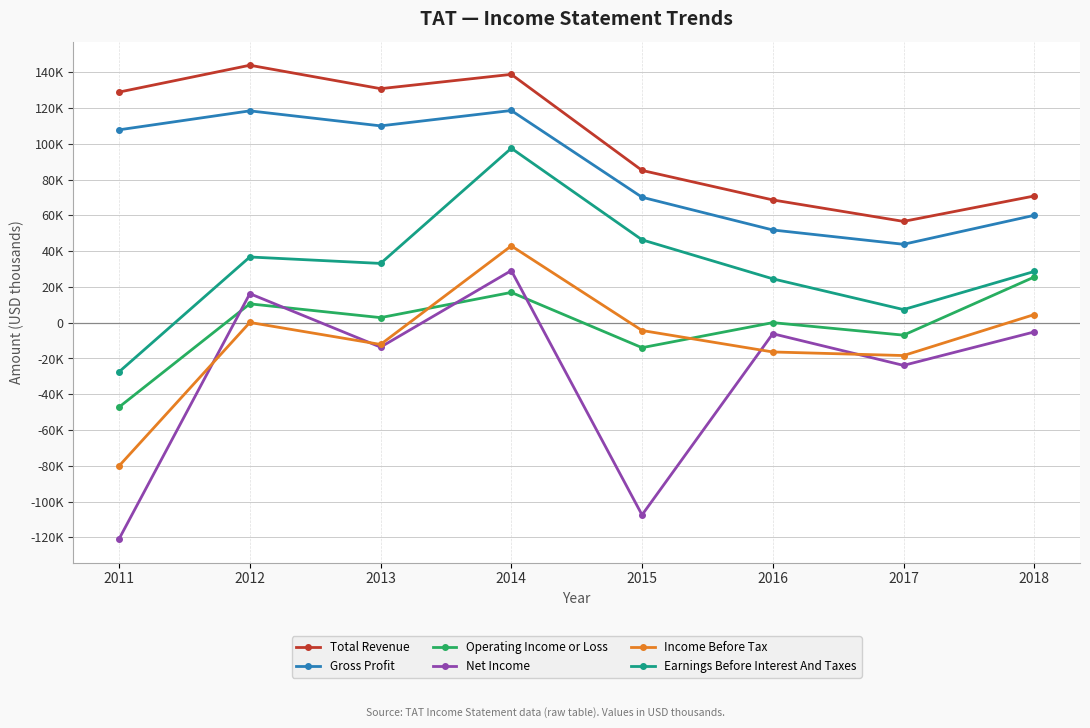

What is the value of the Total Revenue point at the 7th from the left?

56600